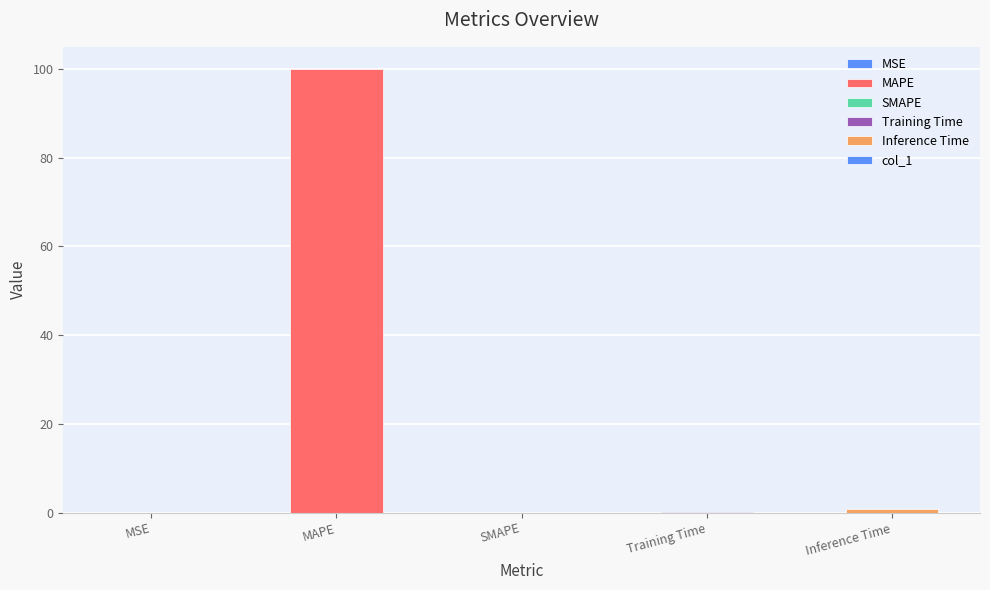

Read the value at MAPE.

100.0